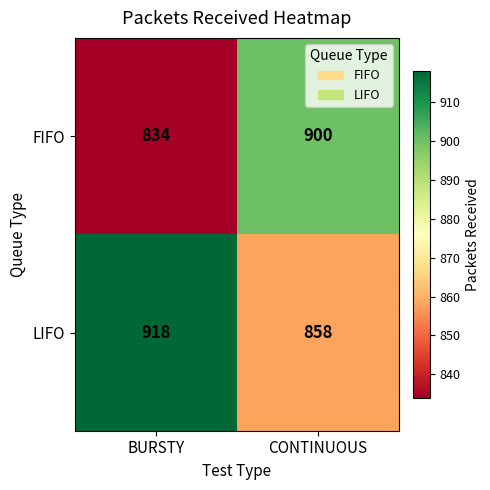

Reading right to left, what are all the values shown in this chart?

FIFO: CONTINUOUS=900	BURSTY=834
LIFO: CONTINUOUS=858	BURSTY=918